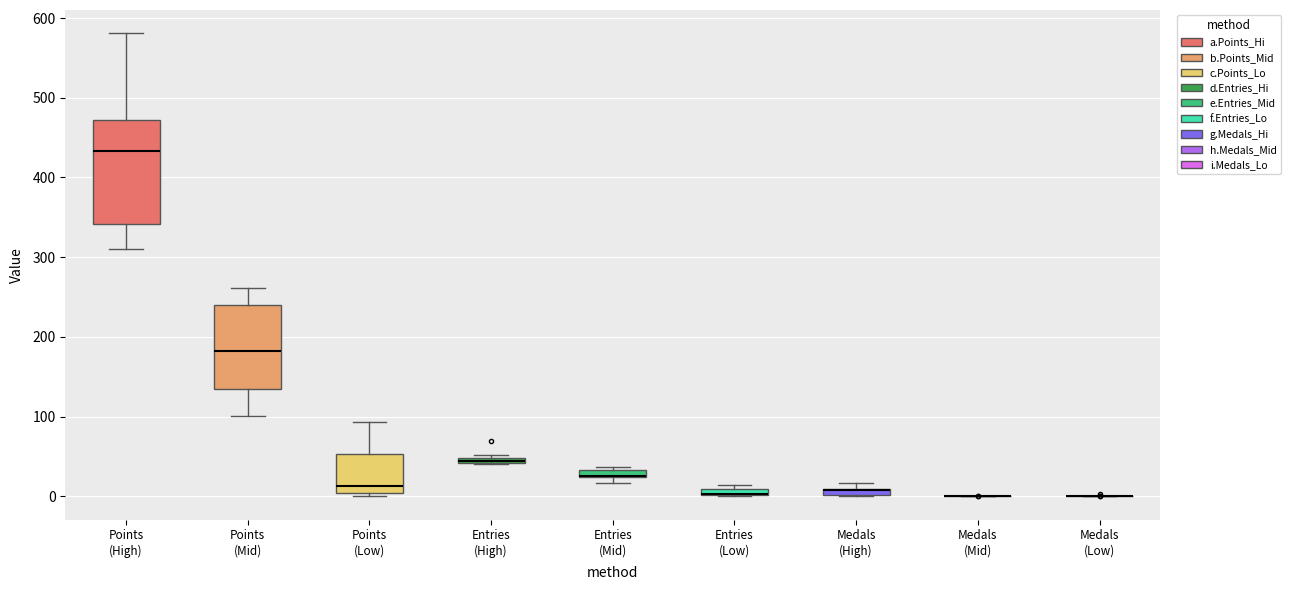

Comparing the boxes themselves (not the whiskers), which one is the tallest?

Points (High)